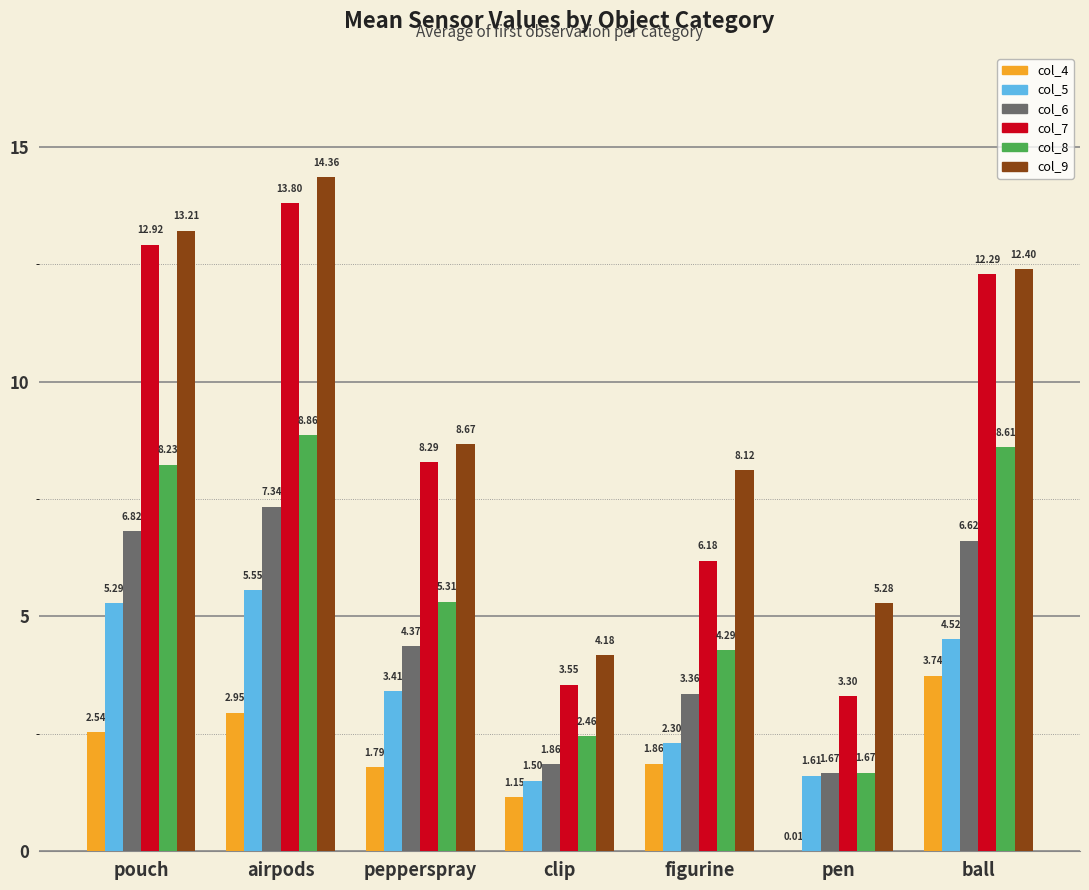

At which category is the sum across all series the highest?

airpods